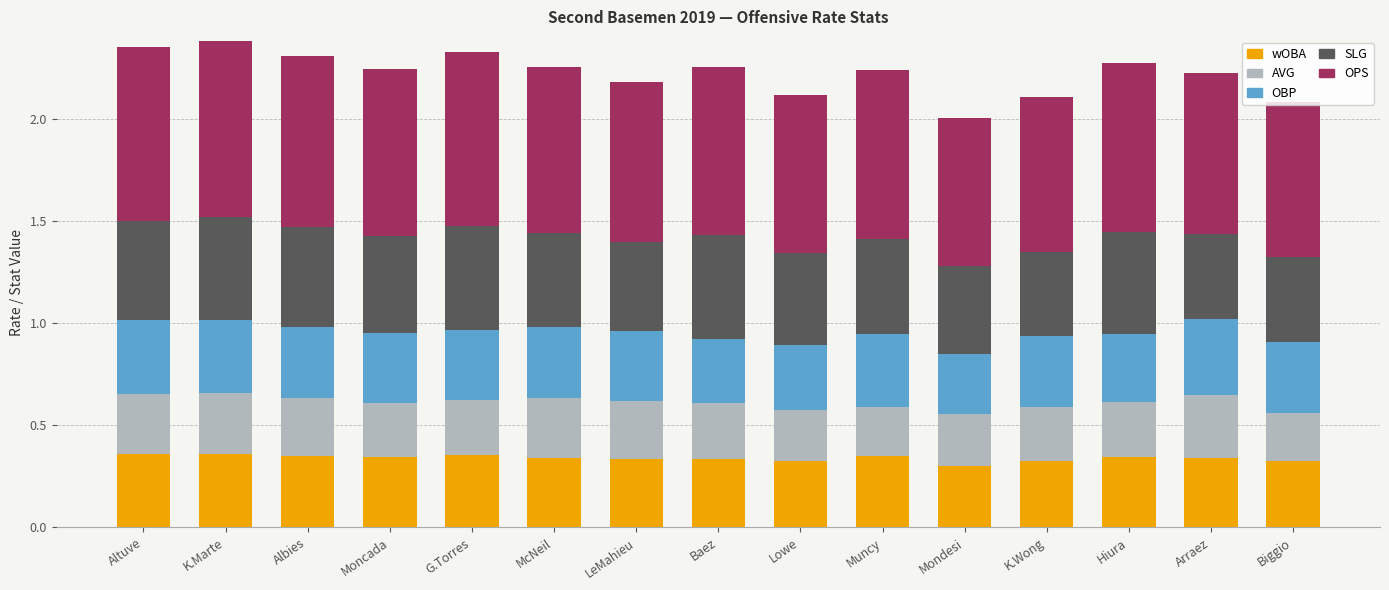

Is it true that wOBA equals 0.3 at Hiura?

True